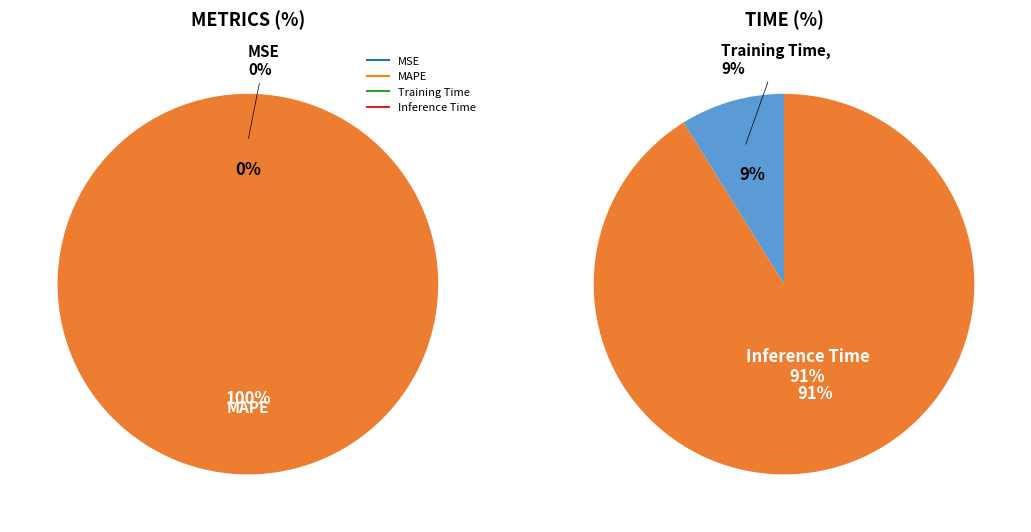

Rank the categories by value from lowest to highest.

MSE, Training Time, Inference Time, MAPE